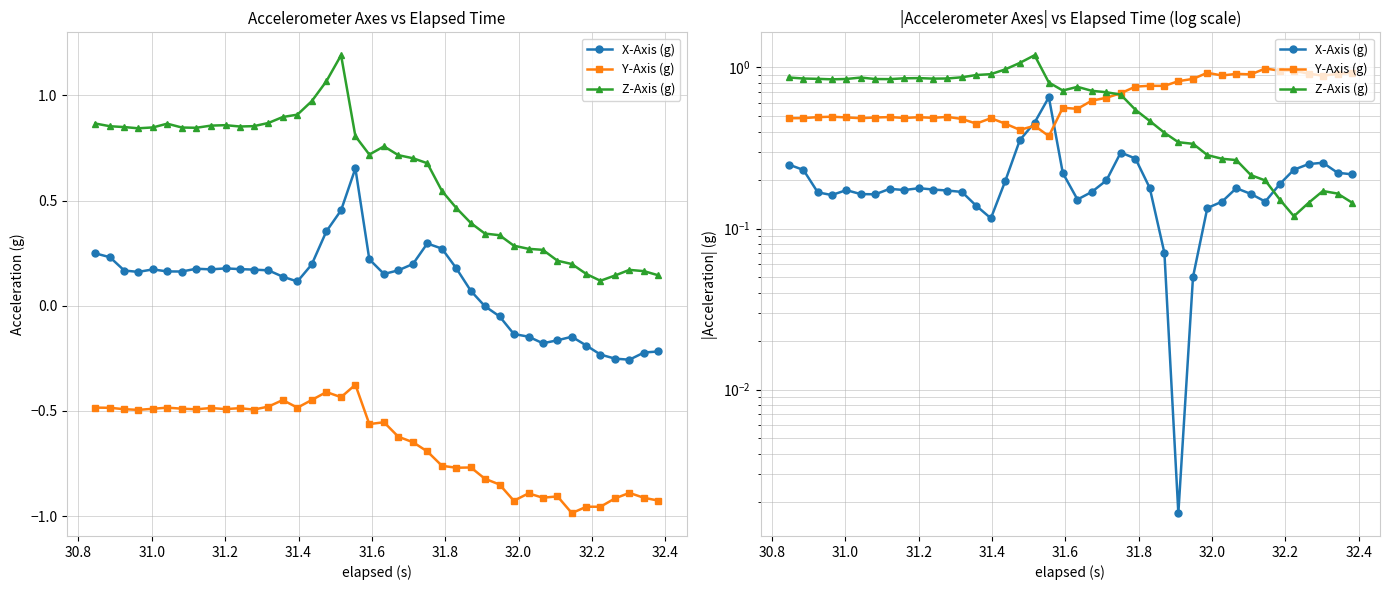

What is the value of the Z-Axis (g) point at the 36th from the left?

0.1